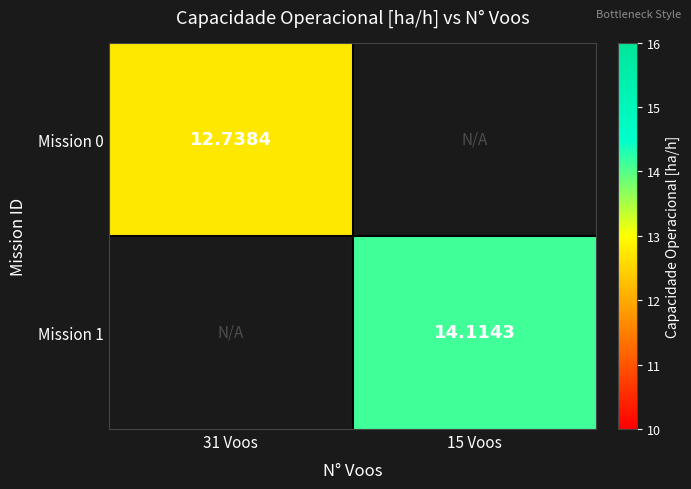

The Mission 0 series shows 5.2 at 31 Voos. True or false?

False